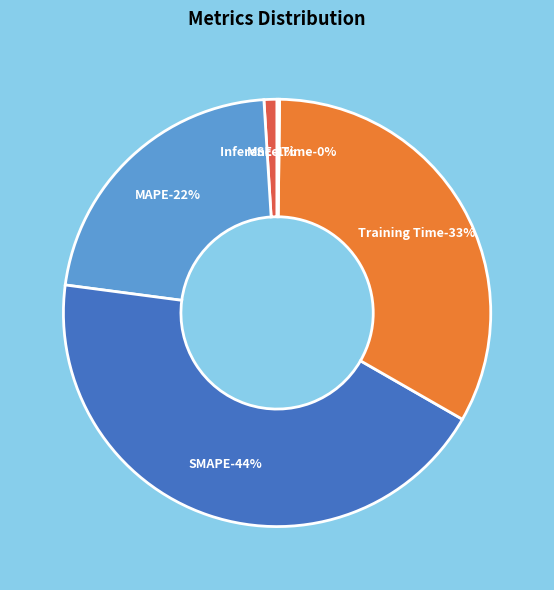

Do Inference Time and Training Time together represent more than half of the pie?

No